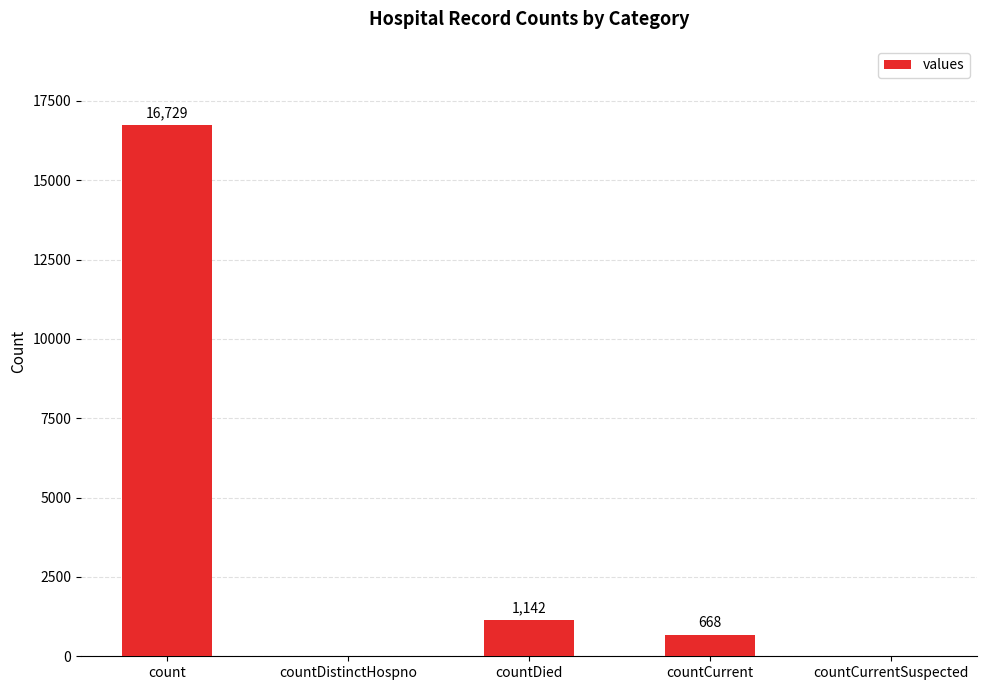

Is it true that the value at count is 8567?

False